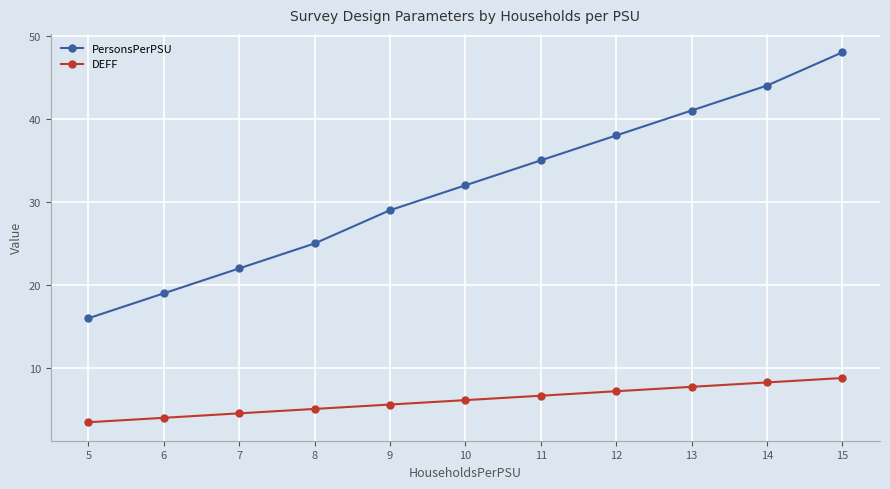

List the series in order of their overall mean, lowest first.

DEFF, PersonsPerPSU